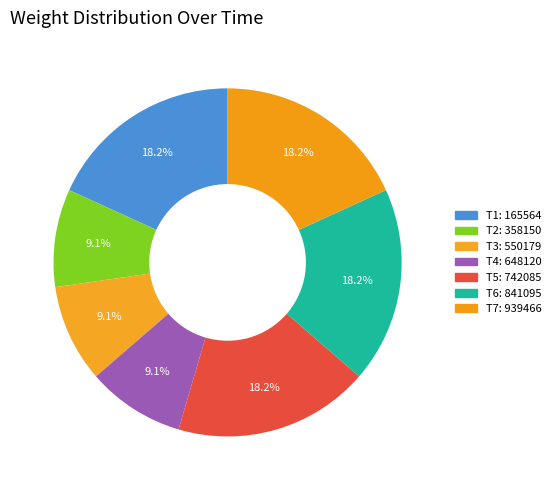

Count the number of slices in the pie.

7